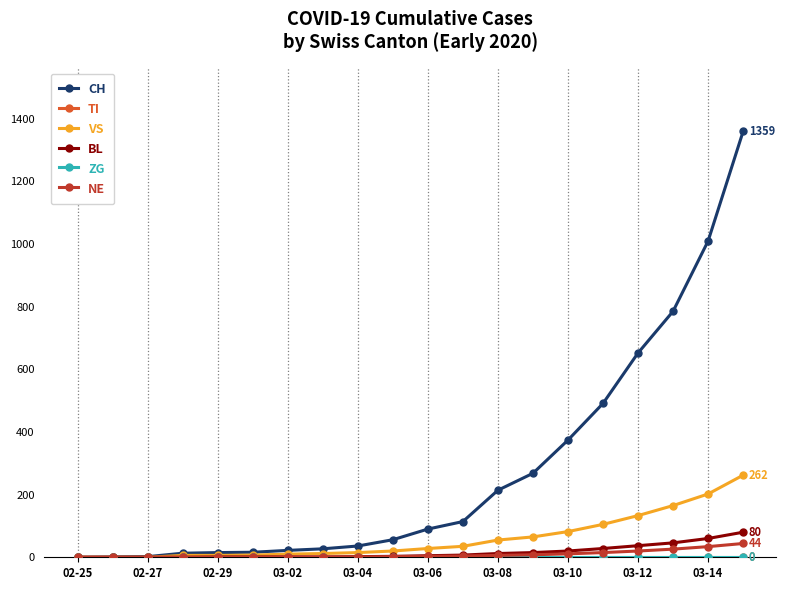

True or false: NE and ZG cross at least once.

False